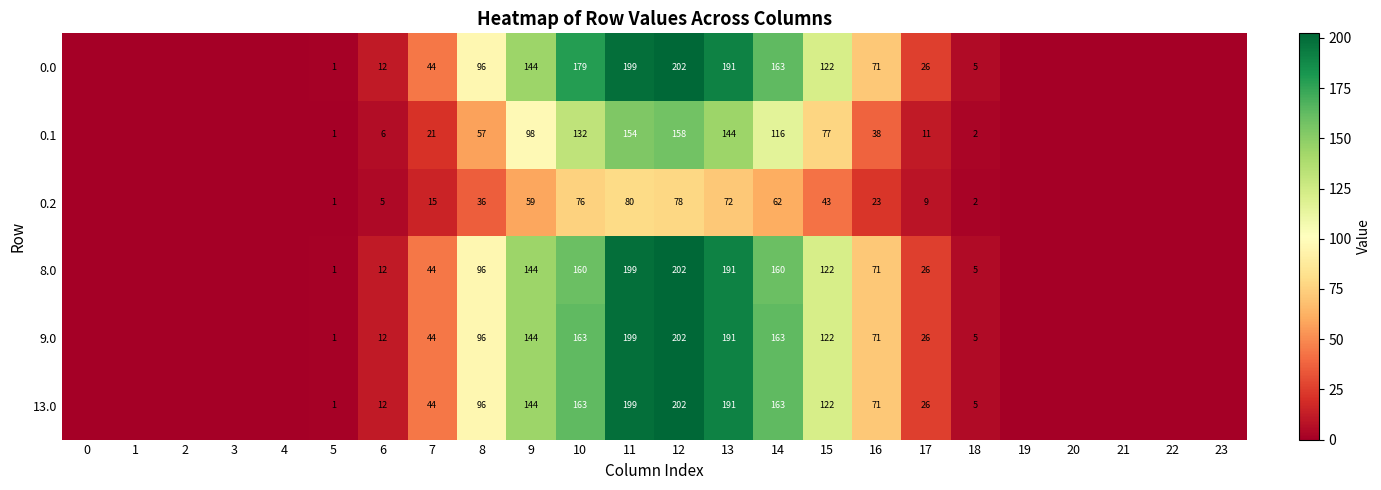

How many data points does each series have?

24